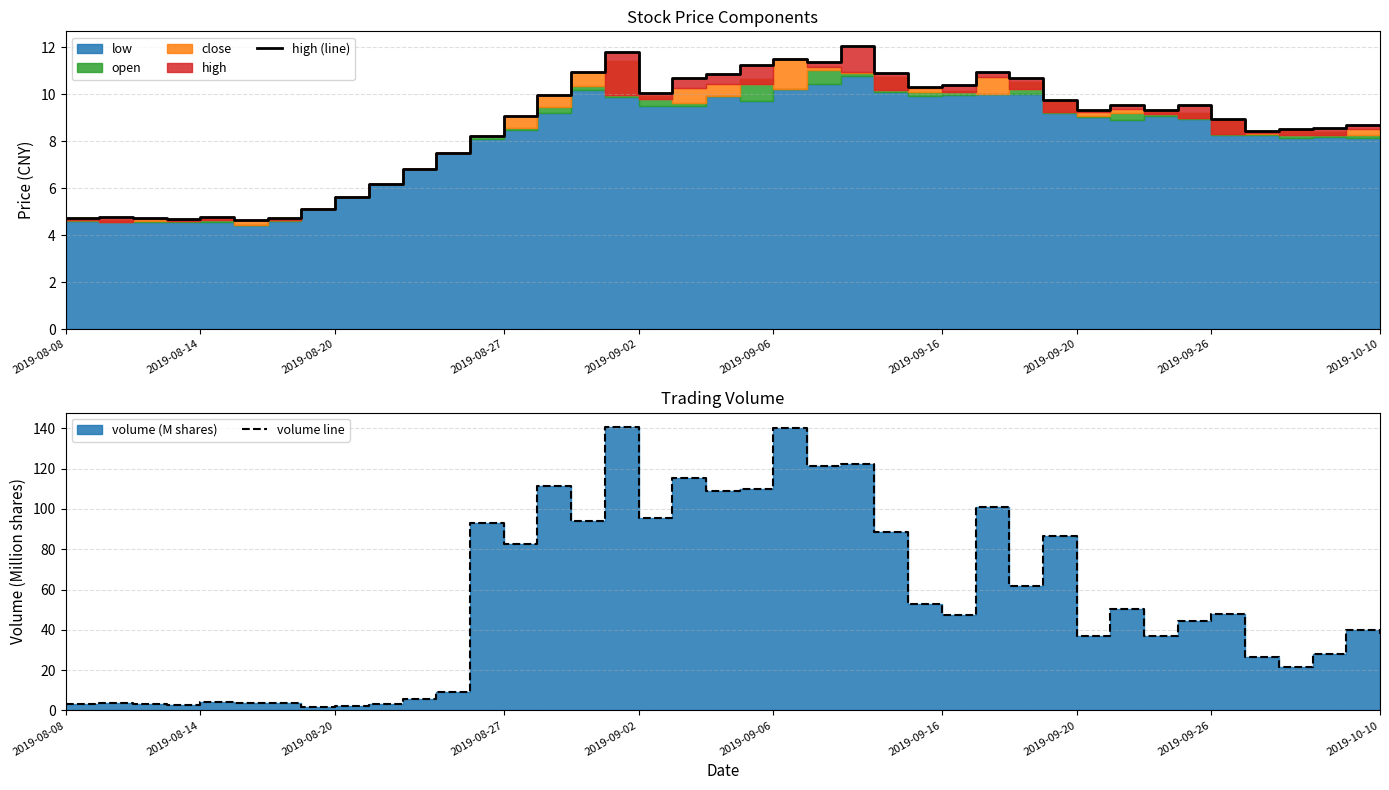

Is it true that volume line equals 6.7 at 35?

False